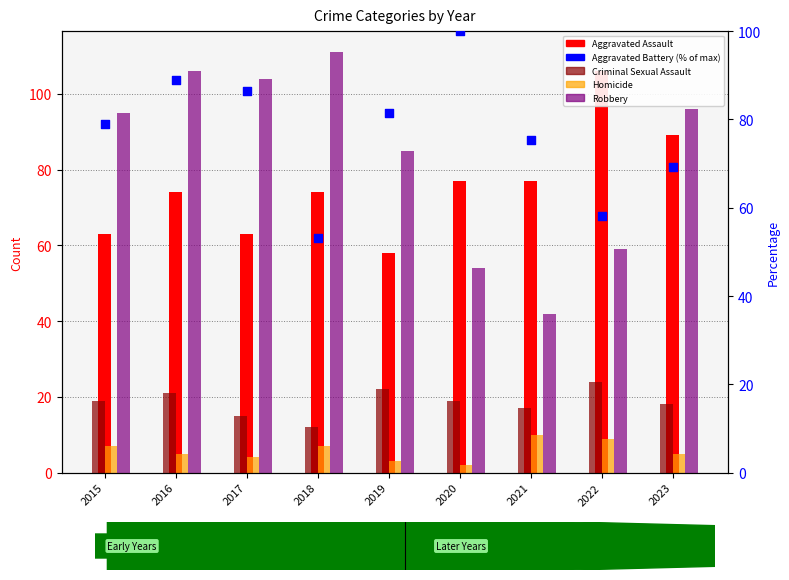

At how many categories does at least one series exceed 56?

9